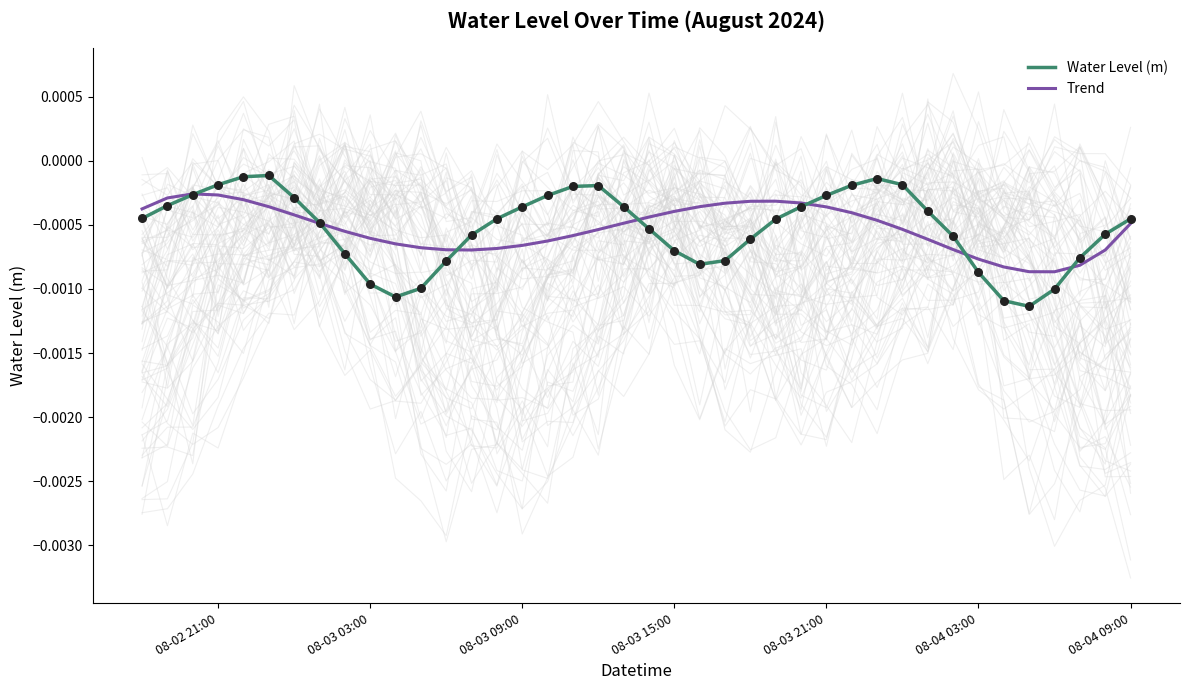

Is the value of Trend at 31 greater than the value of Water Level (m) at 23?

Yes